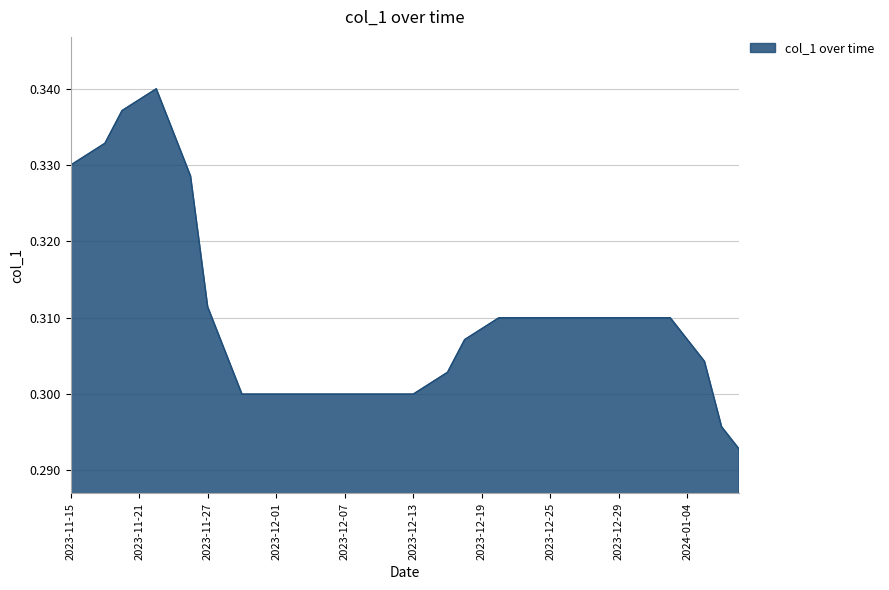

Where is the first local maximum?

2023-11-22